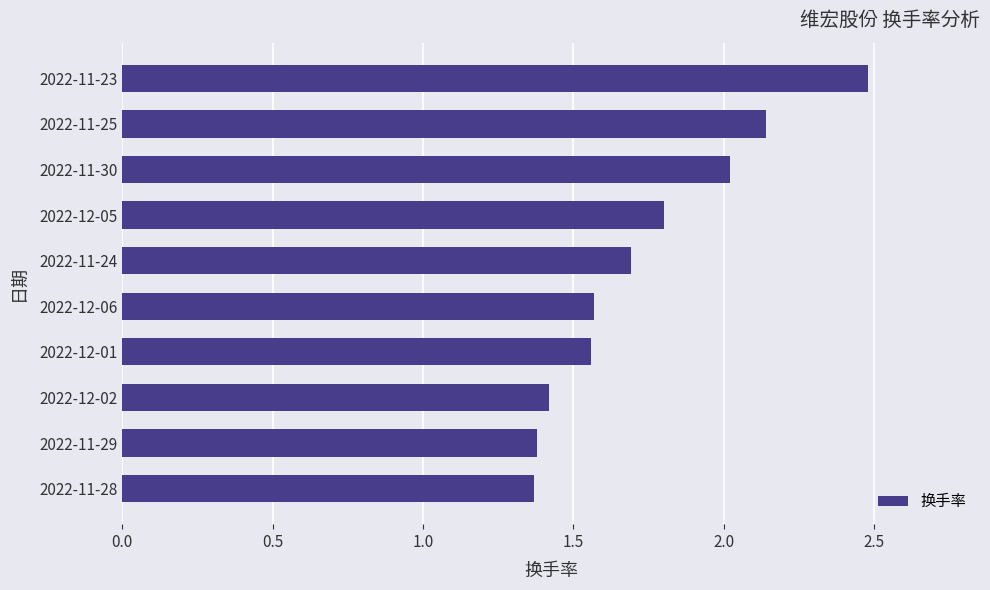

True or false: the data shows 4.0 at 2022-11-23.

False